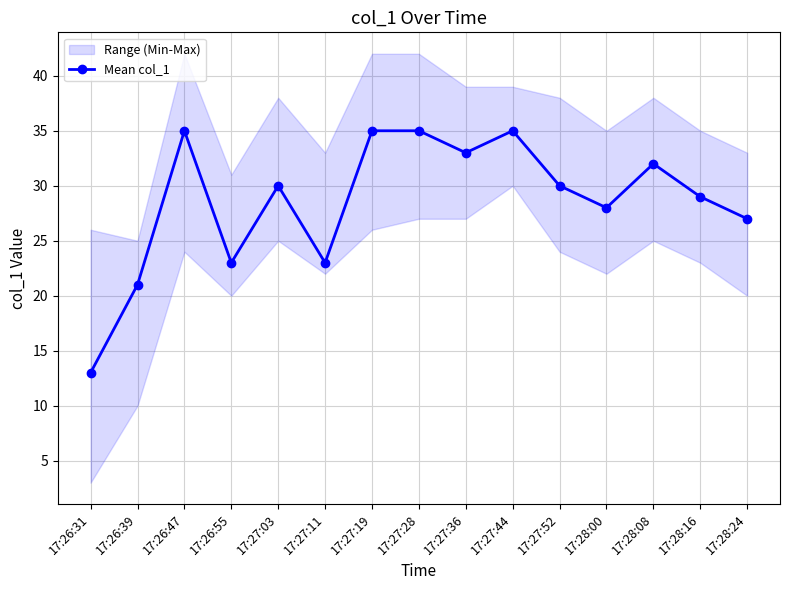

Reading right to left, transcribe all the data shown in this chart.

27	29	32	28	30	35	33	35	35	23	30	23	35	21	13